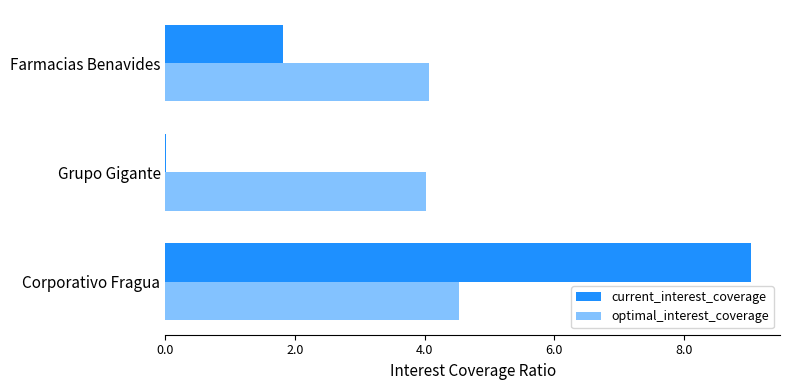

What is the difference between the maximum and minimum values in the current_interest_coverage series?

9.0